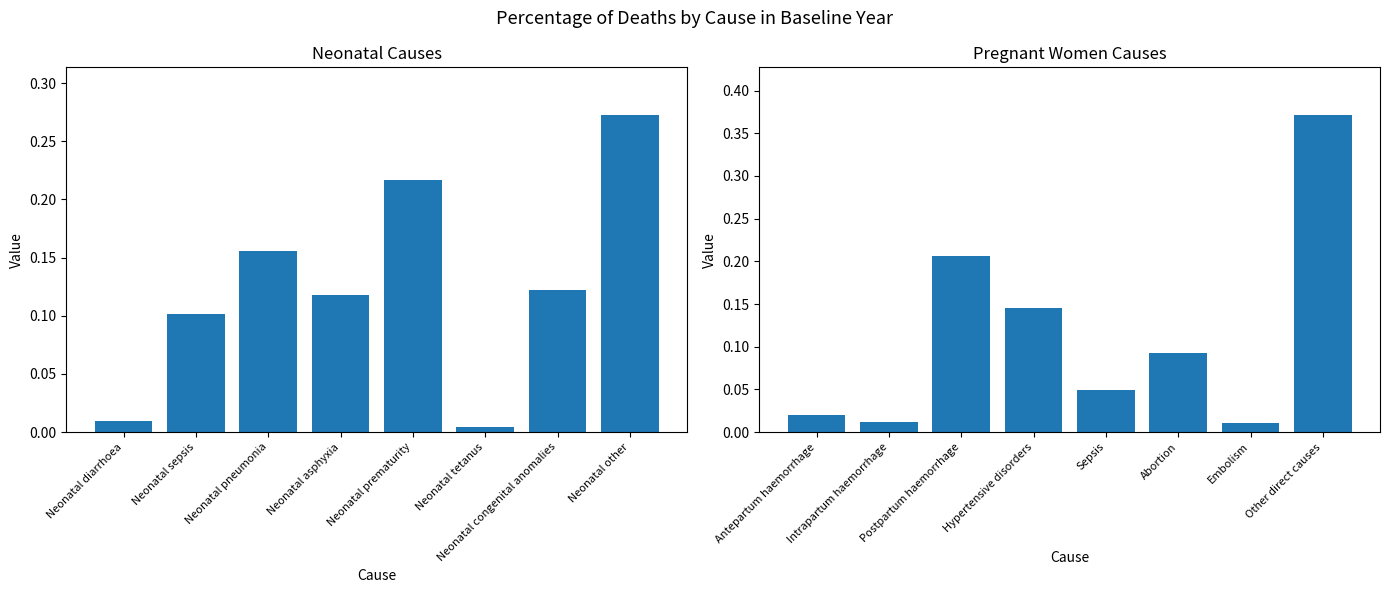

What is the difference between the second highest and second lowest values in the Neonatal series?

0.2